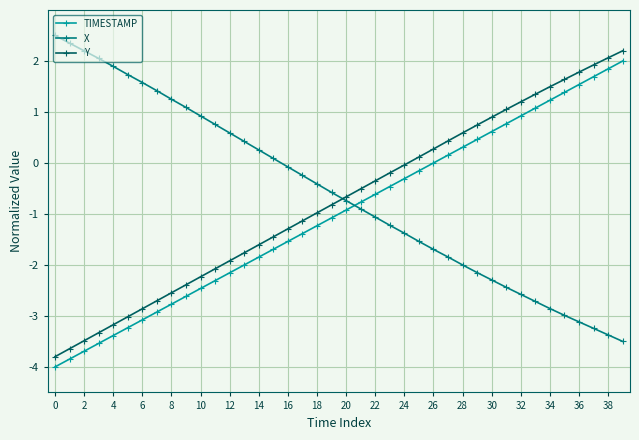

What is the value of the X point at the 35th from the left?

-2.9